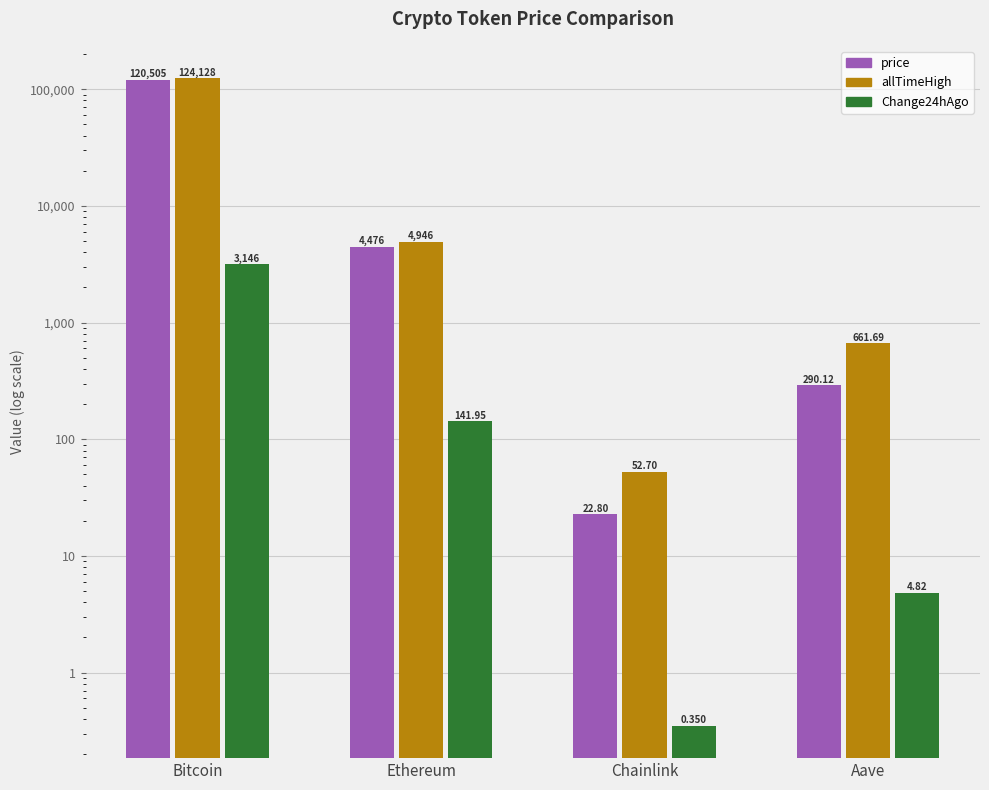

Is the value of Change24hAgo at Bitcoin greater than the value of allTimeHigh at Bitcoin?

No